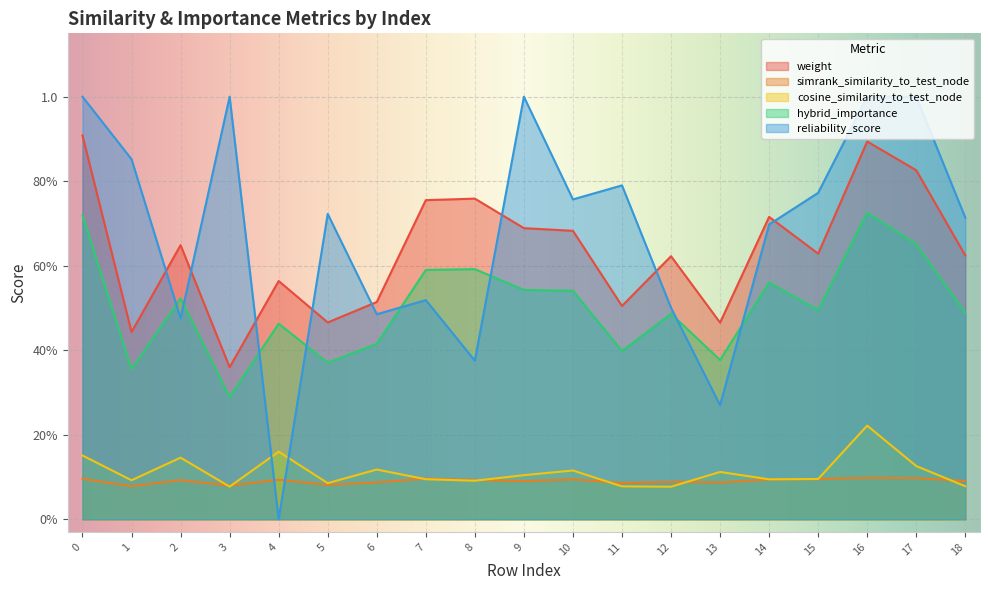

Rank the series at 6 from lowest to highest value.

simrank_similarity_to_test_node, cosine_similarity_to_test_node, hybrid_importance, reliability_score, weight